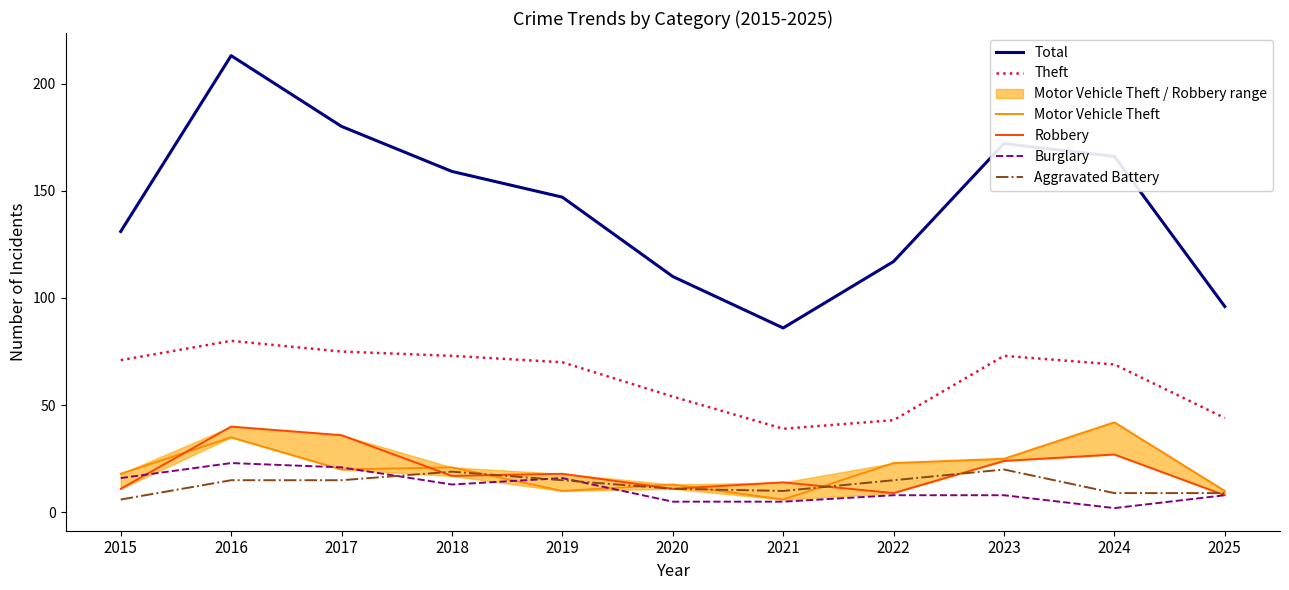

Reading left to right, extract all data points from this chart.

Total: 131	213	180	159	147	110	86	117	172	166	96
Theft: 71	80	75	73	70	54	39	43	73	69	44
Motor Vehicle Theft: 18	35	20	21	10	13	6	23	25	42	10
Robbery: 11	40	36	17	18	11	14	9	24	27	8
Burglary: 16	23	21	13	16	5	5	8	8	2	8
Aggravated Battery: 6	15	15	19	15	11	10	15	20	9	9